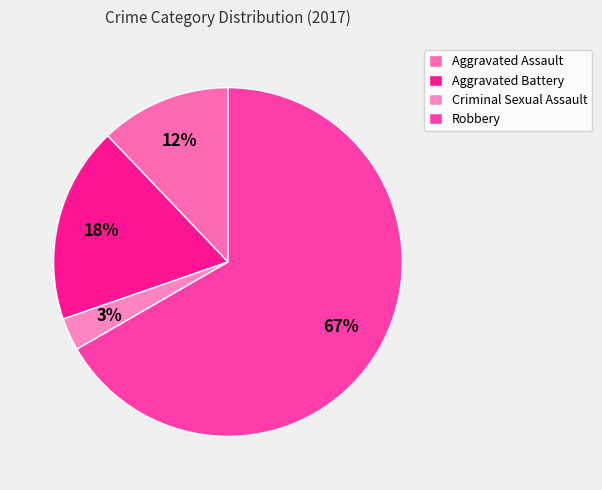

The Aggravated Battery slice represents 12% of the pie. True or false?

False